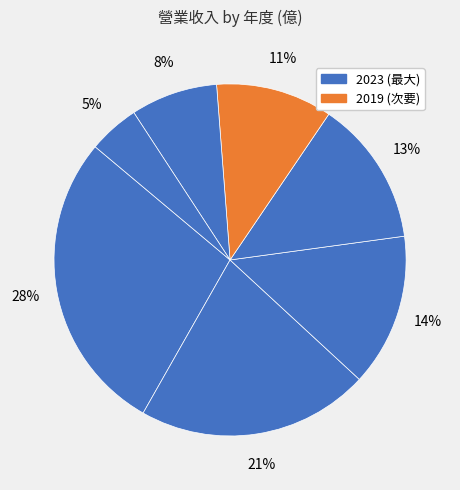

How many segments does this pie chart have?

7